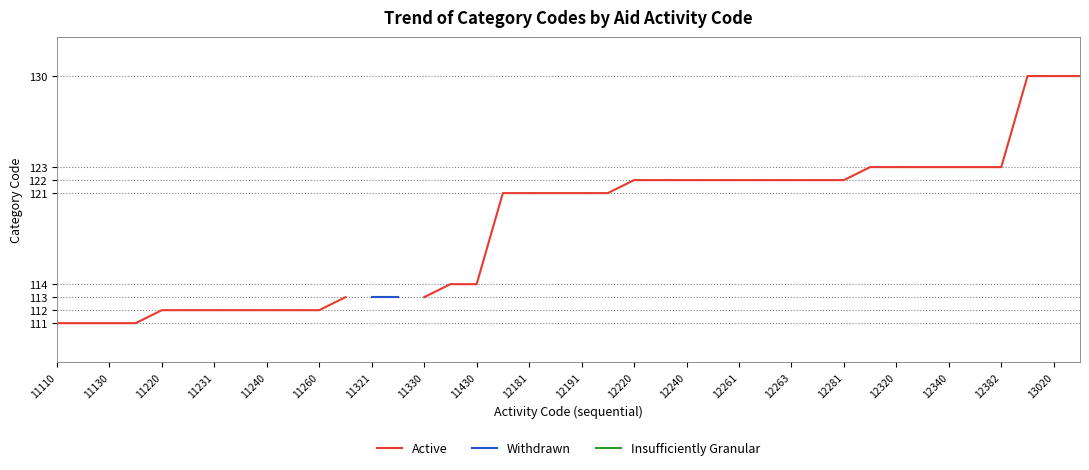

The value of Active at 11330 is 165.4. True or false?

False